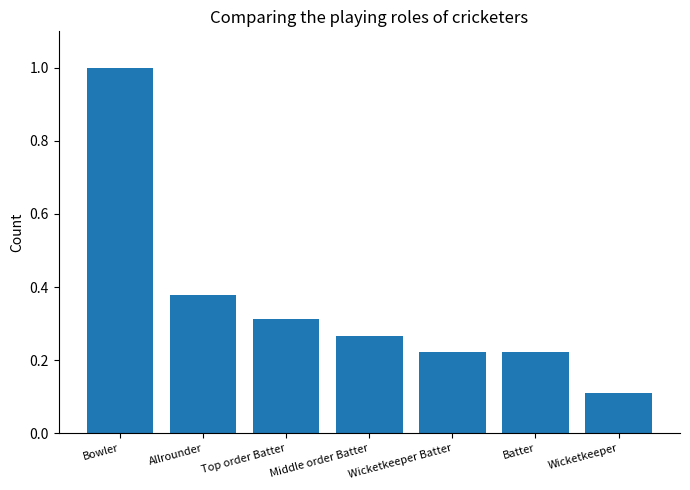

Where is the data nearest to the value 0?

Wicketkeeper